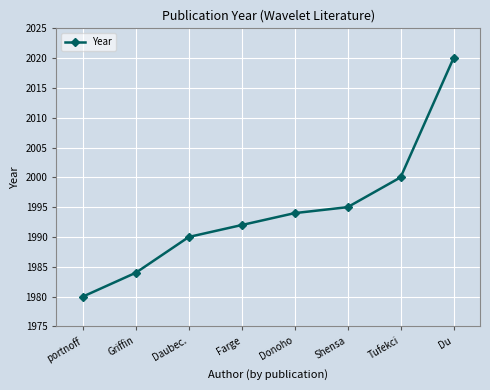

At which label is the value closest to 2000?

Tufekci